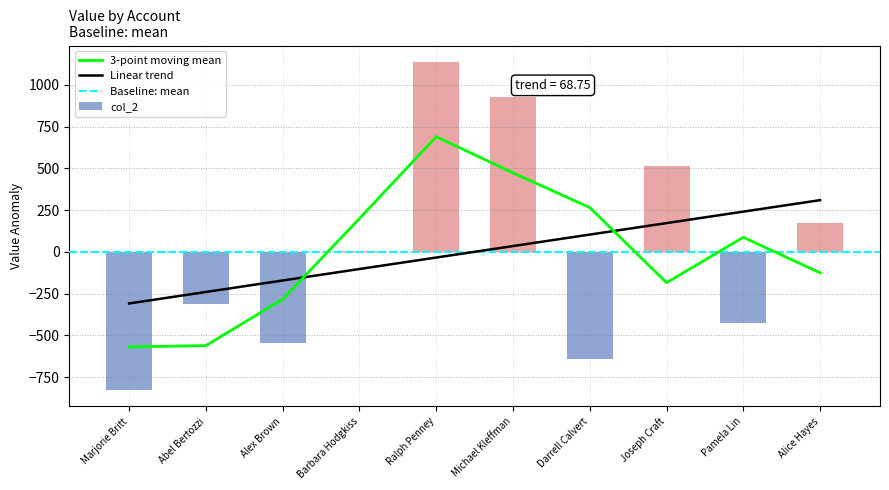

The value of col_2 at Ralph Penney is 433.6. True or false?

False